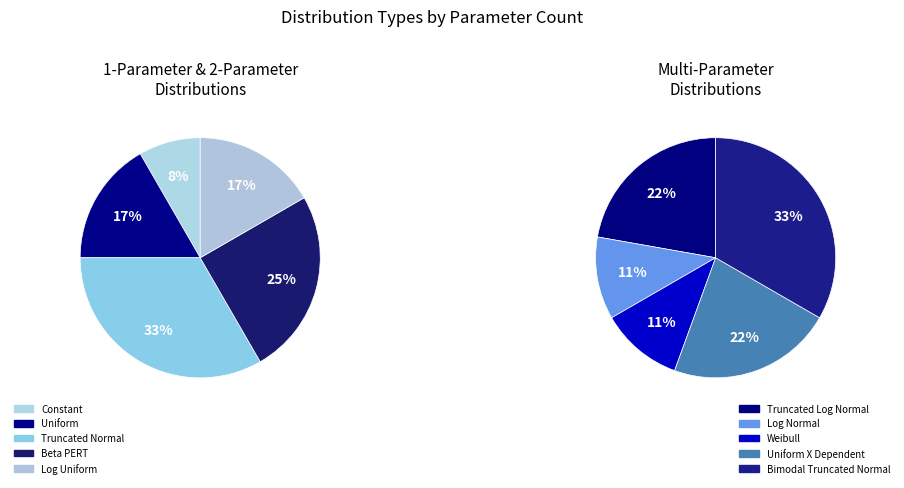

Which slice is the largest?

Bimodal Truncated Normal